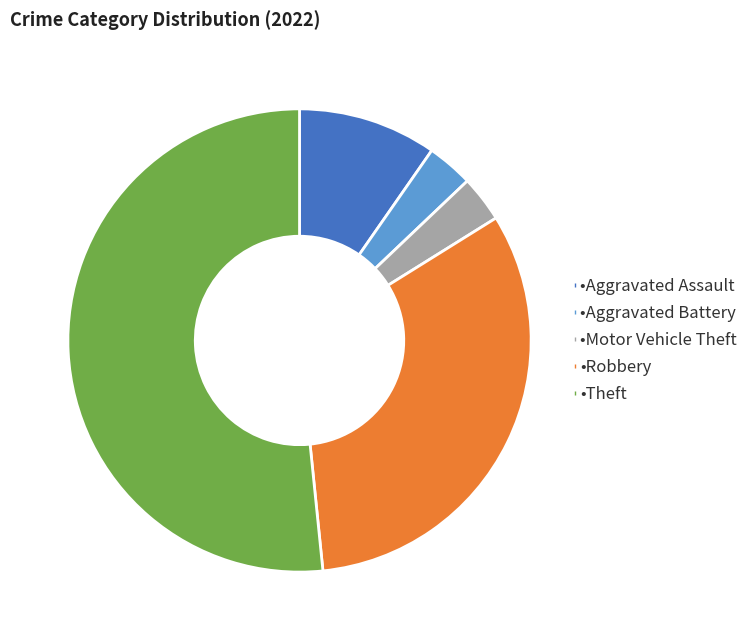

Is there a majority slice in this chart?

Yes